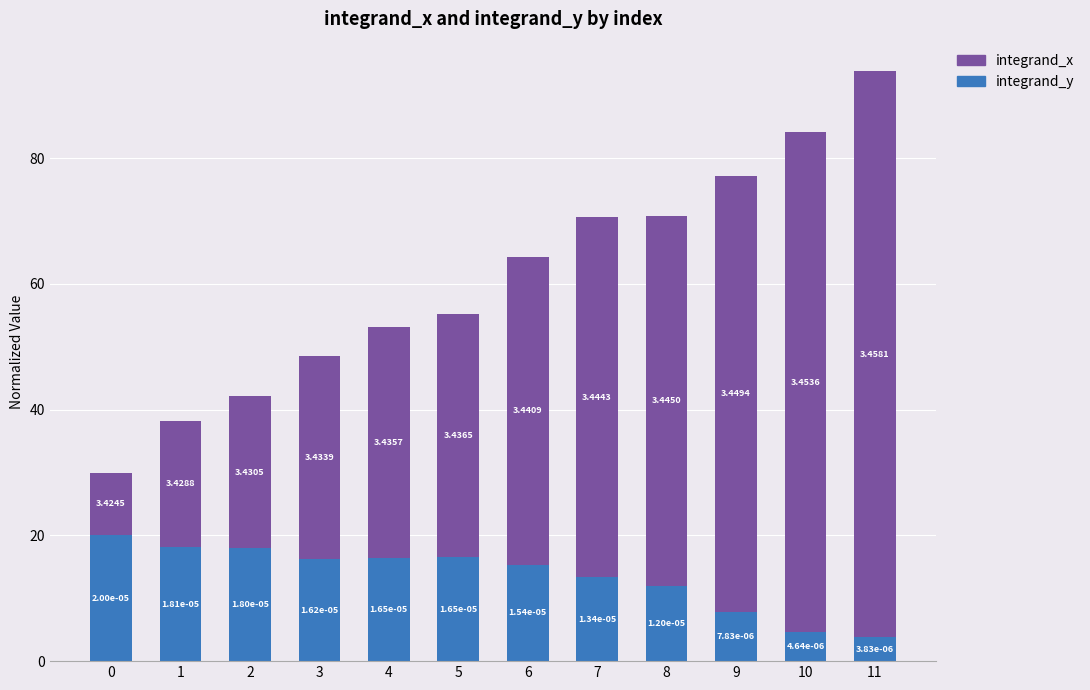

Does the chart contain stacked bars?

Yes